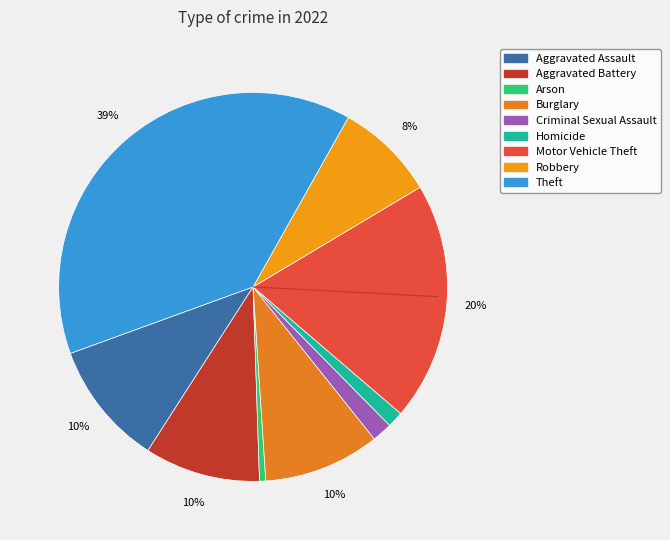

How many segments does this pie chart have?

9